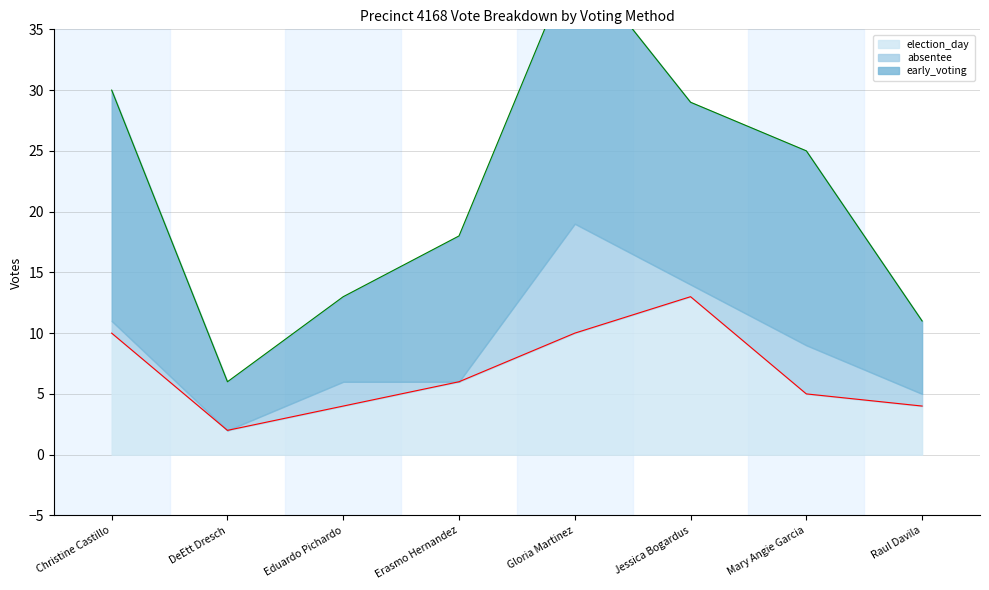

True or false: absentee and early_voting intersect in this chart.

False